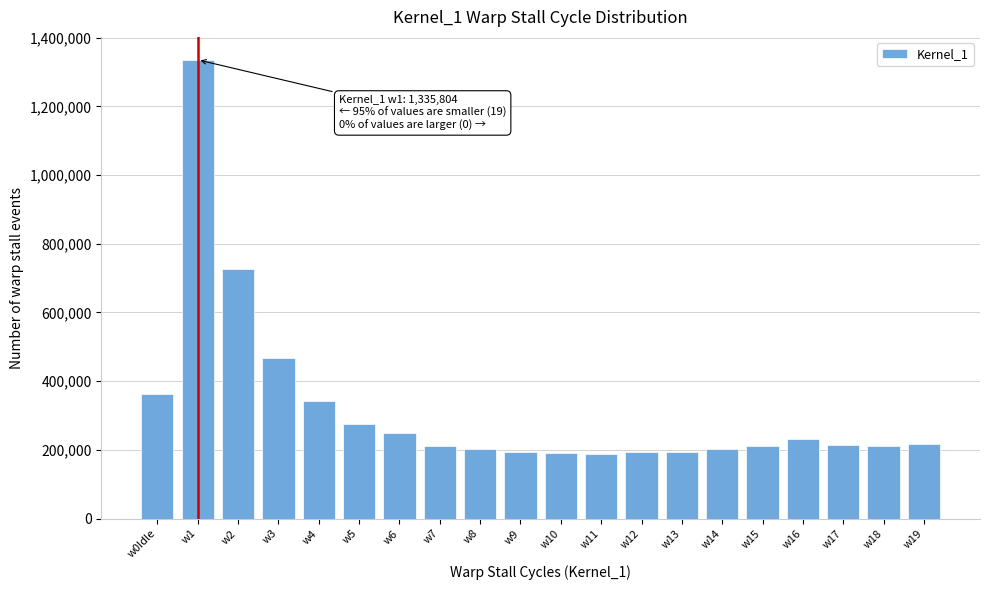

Approximately how many times larger is the value at w4 compared to w19?

1.6